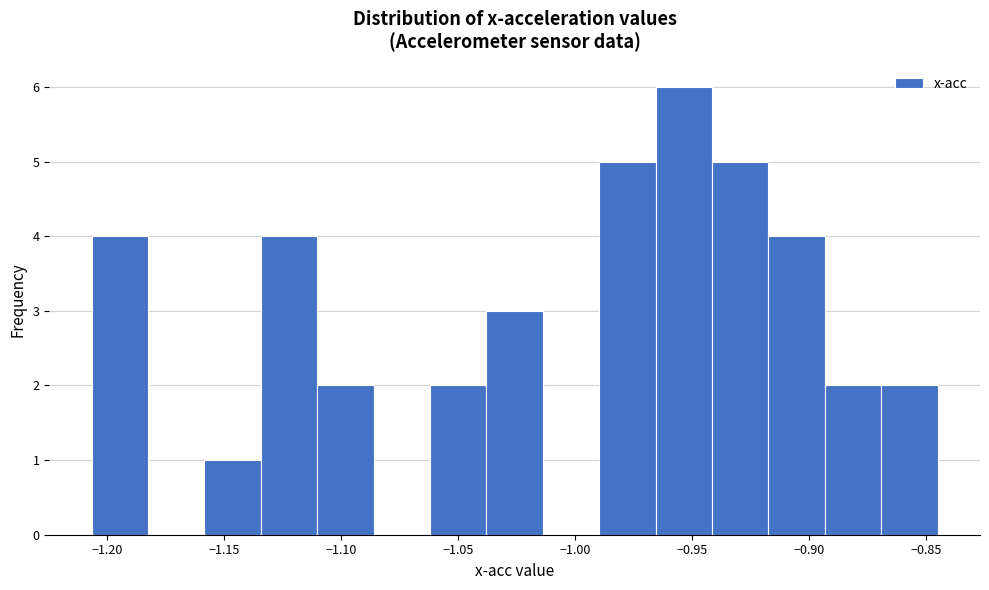

How tall is the bar that spans -1.160 to -1.135 on the x-axis? Neither the bar edges nor the heights are printed on the chart, so give them approximately, as read against the axes.

1